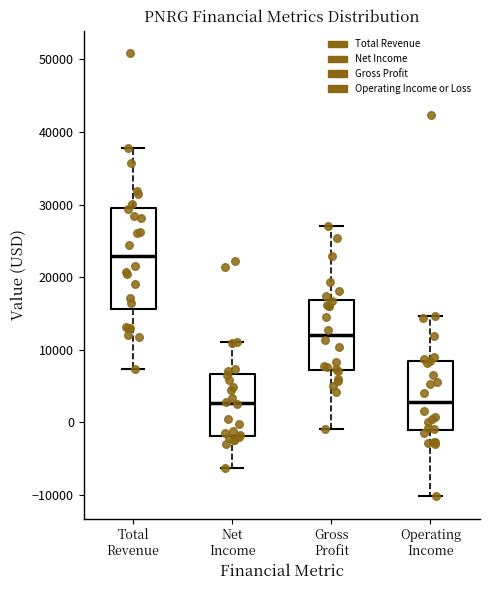

Reading left to right, read every box against the y-axis: the position of its median line, the range the box covers, and the ends of its whiskers. The values are not printed on the chart, so give them approximately, as read against the axis.

Total Revenue: median 23000, box 16000 to 30000, whiskers 7000 to 38000
Net Income: median 3000, box -2000 to 7000, whiskers -6000 to 11000
Gross Profit: median 12000, box 7000 to 17000, whiskers -1000 to 27000
Operating Income: median 3000, box -1000 to 9000, whiskers -10000 to 15000